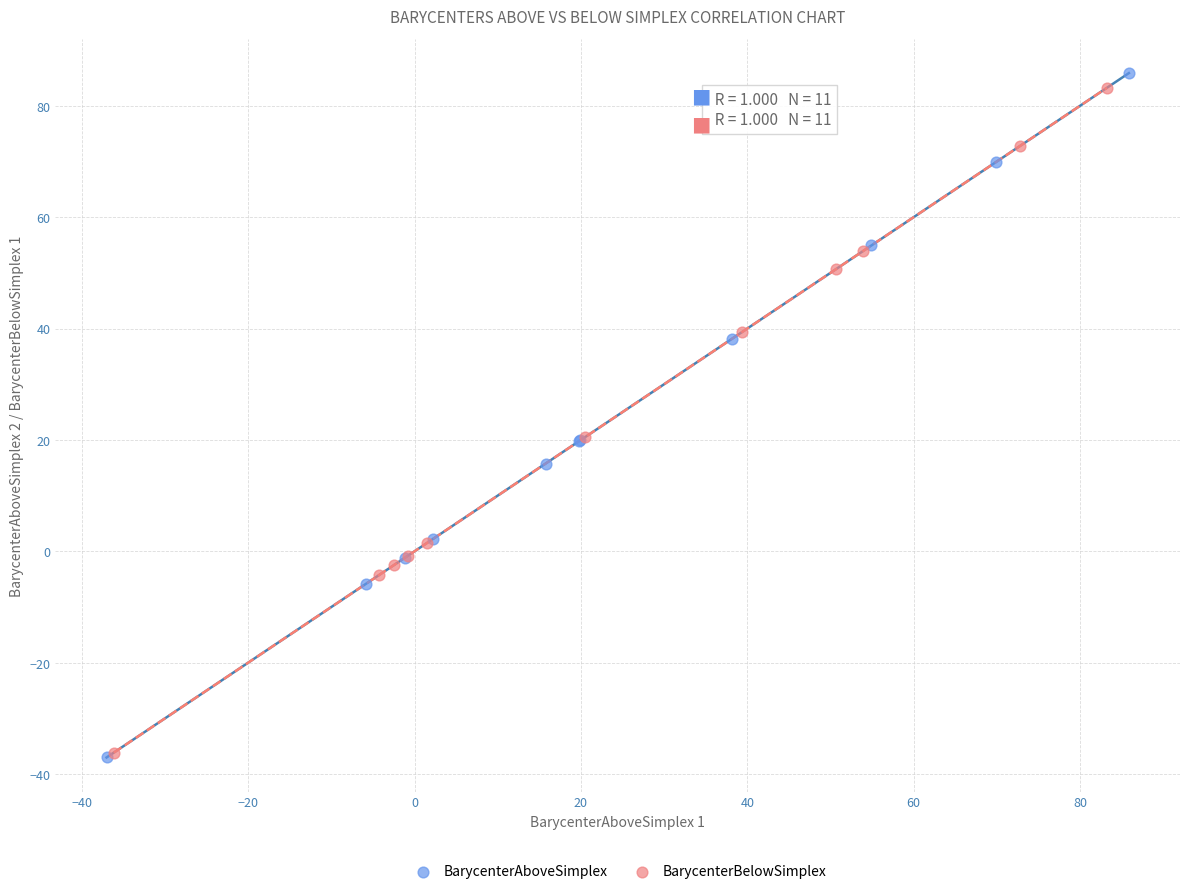

Which series has the largest Y range (max minus min)?

BarycenterAboveSimplex